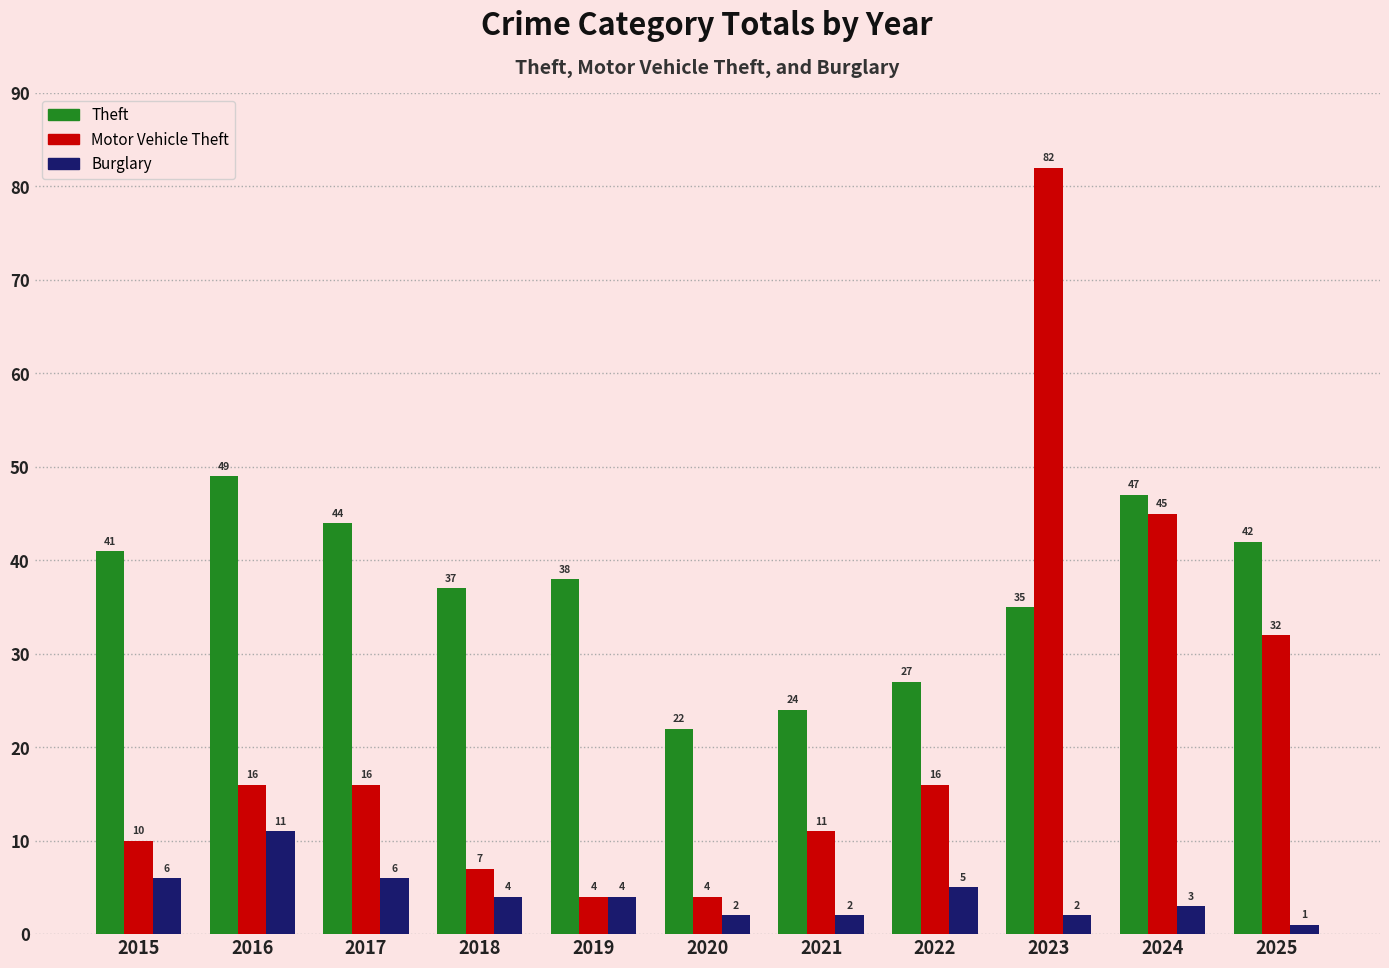

What is the difference between the Motor Vehicle Theft values at 2022 and 2019?

12